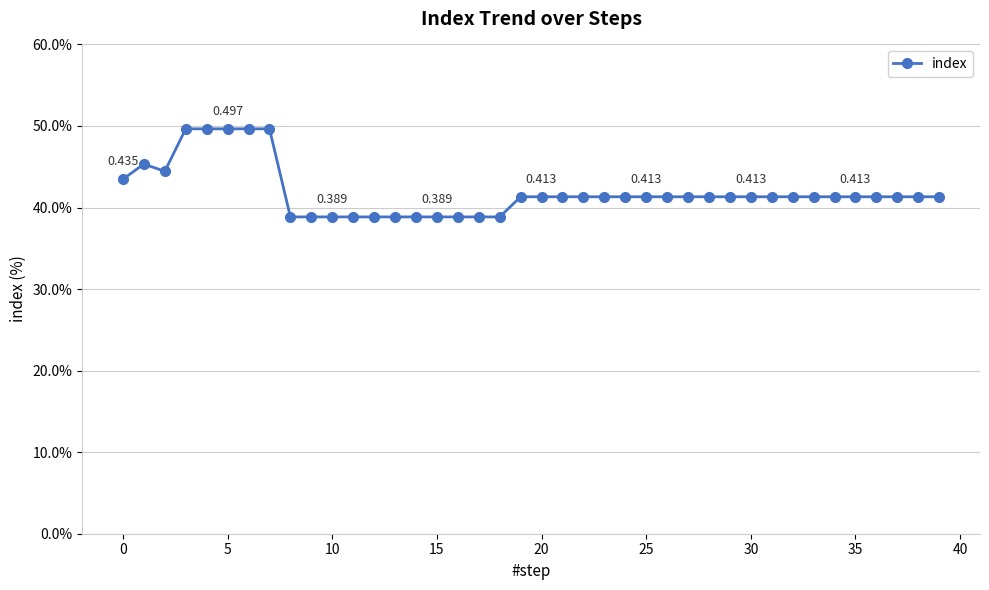

Does the chart have visible grid lines?

Yes